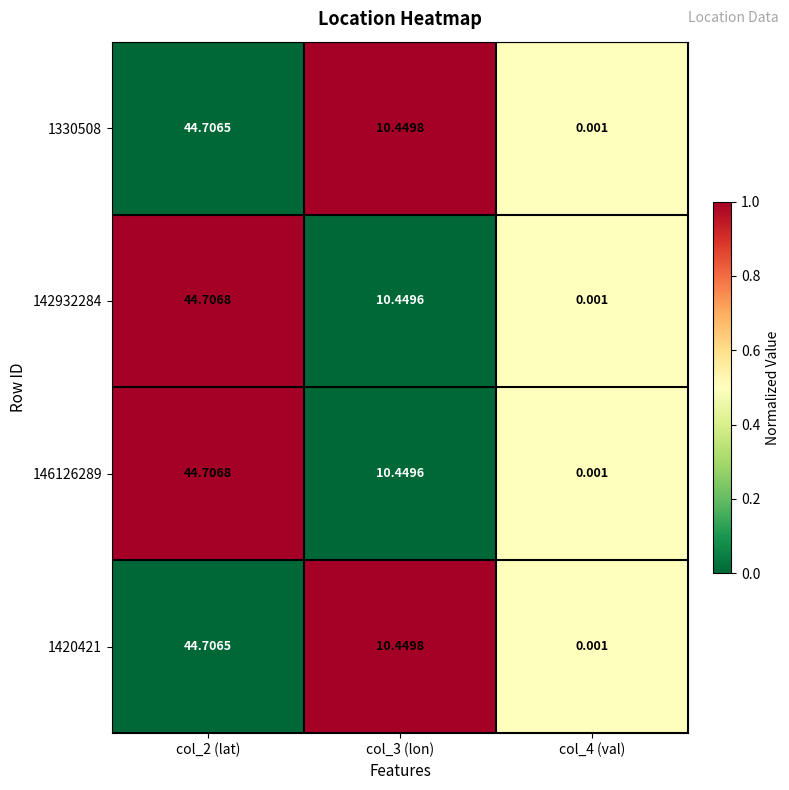

At which category is the sum across all series the highest?

col_2 (lat)